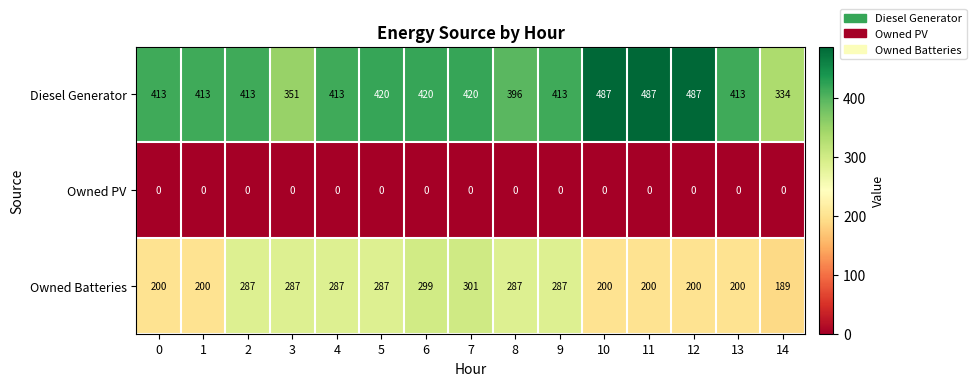

Which series has the widest spread of values?

Diesel Generator